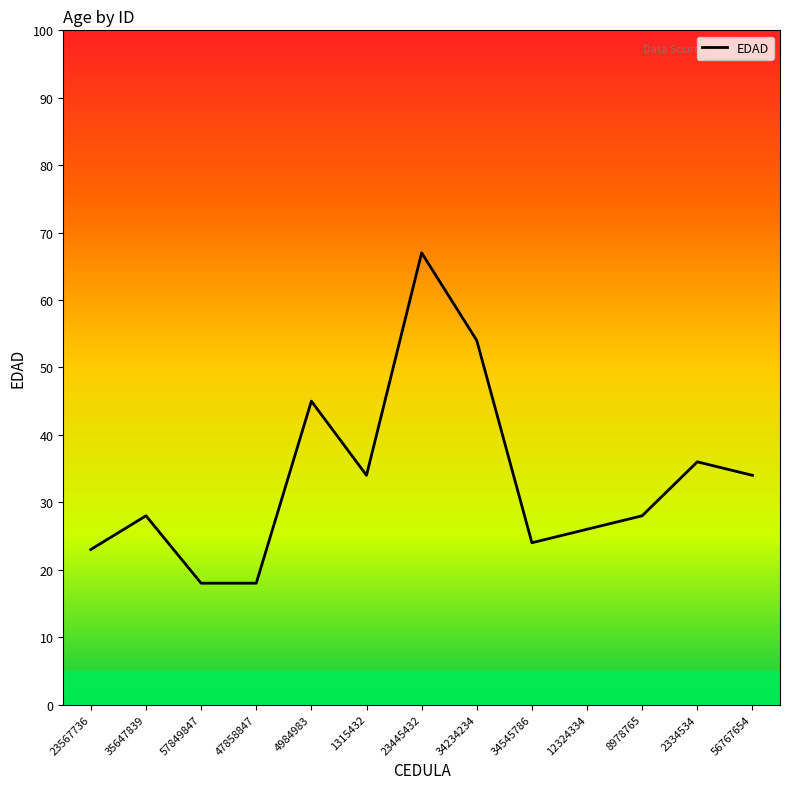

At which category does the data reach its first local peak?

35647839